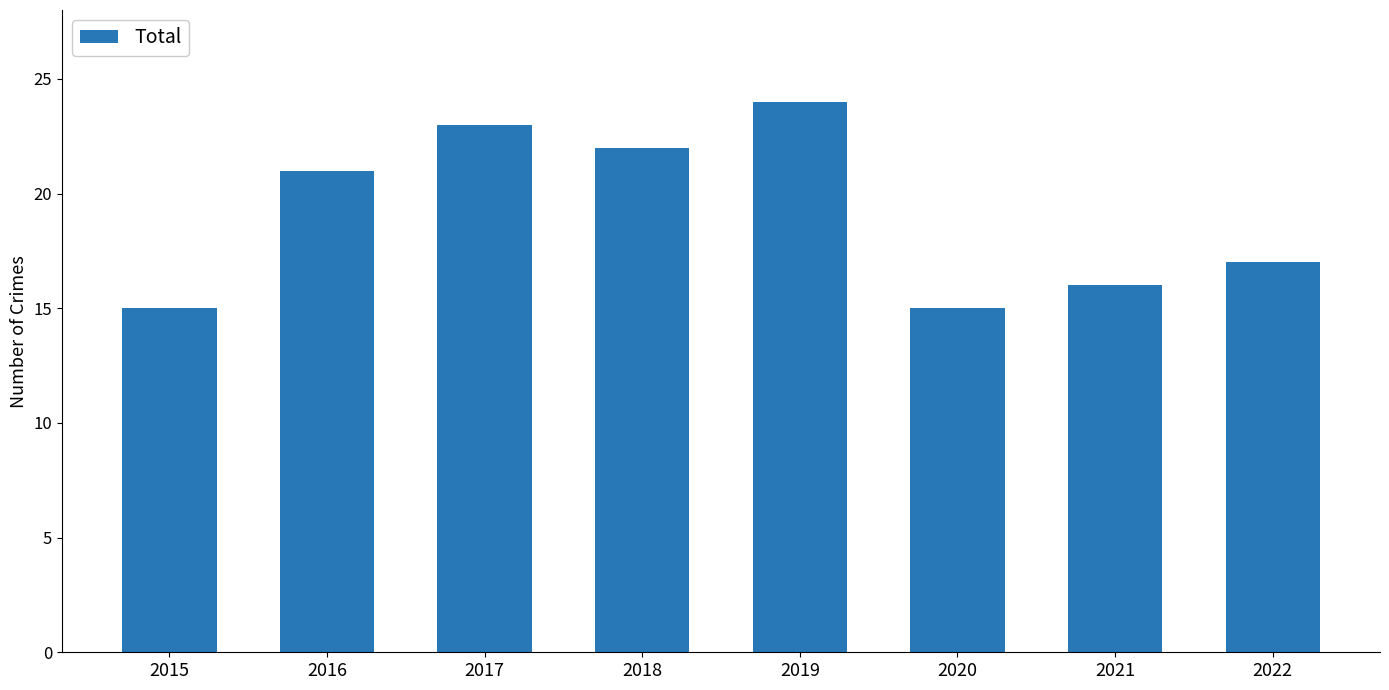

Which category has the highest value across all series?

2019